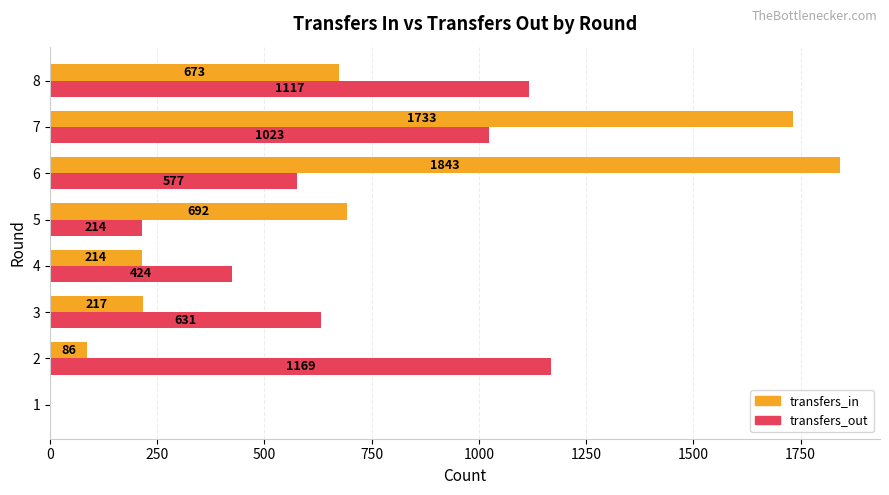

How many values in transfers_in are above zero?

7